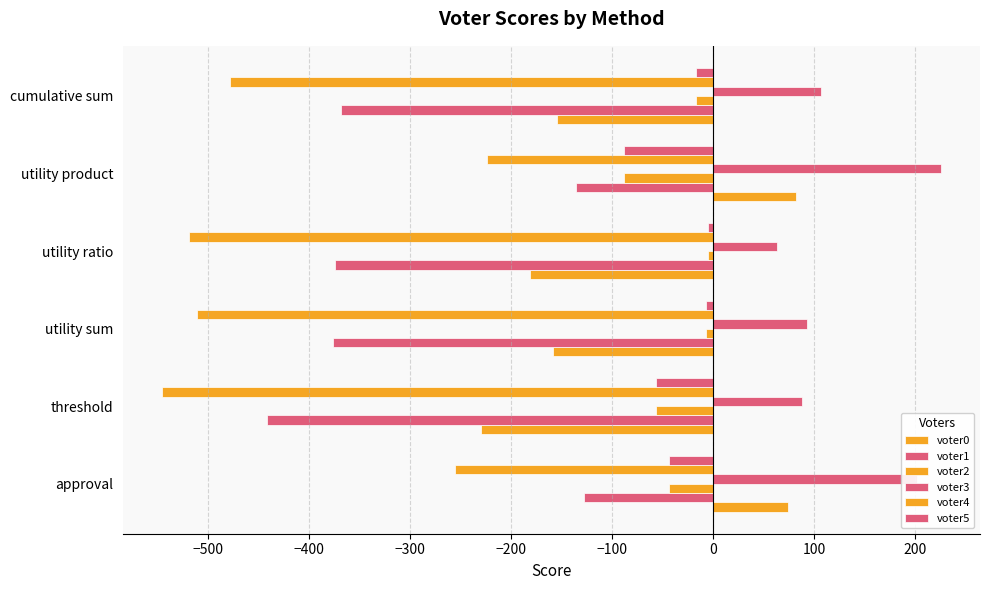

How many positive values does the voter0 series have?

2